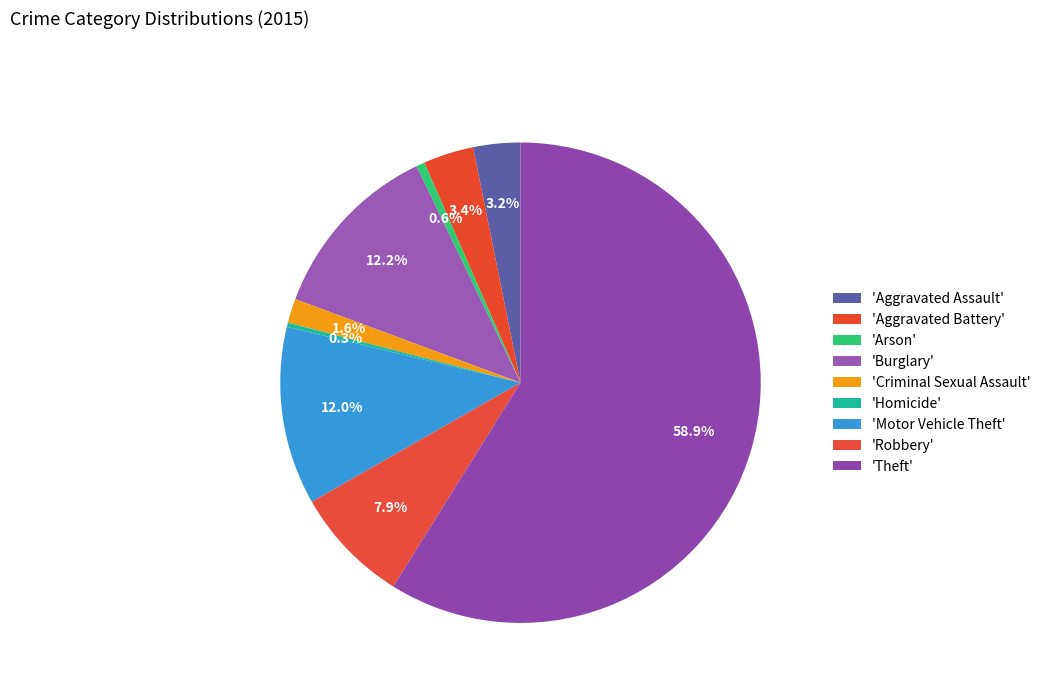

Rank the categories by value from highest to lowest.

Theft, Burglary, Motor Vehicle Theft, Robbery, Aggravated Battery, Aggravated Assault, Criminal Sexual Assault, Arson, Homicide